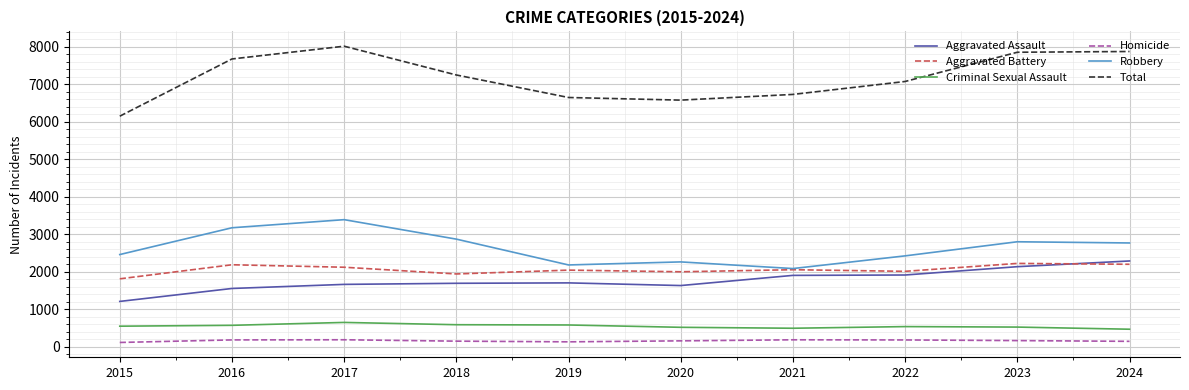

The Robbery series shows 3389 at 2017. True or false?

True